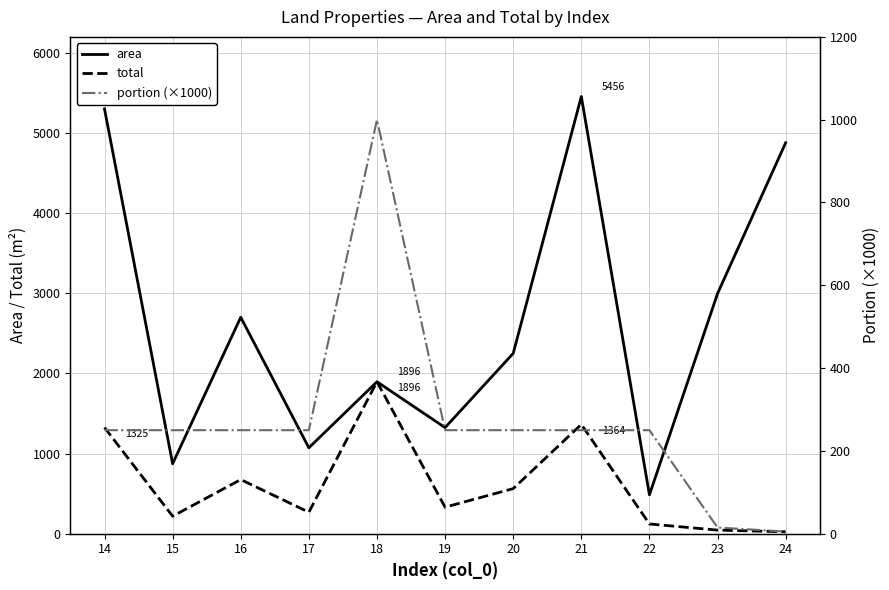

True or false: area and total intersect in this chart.

False